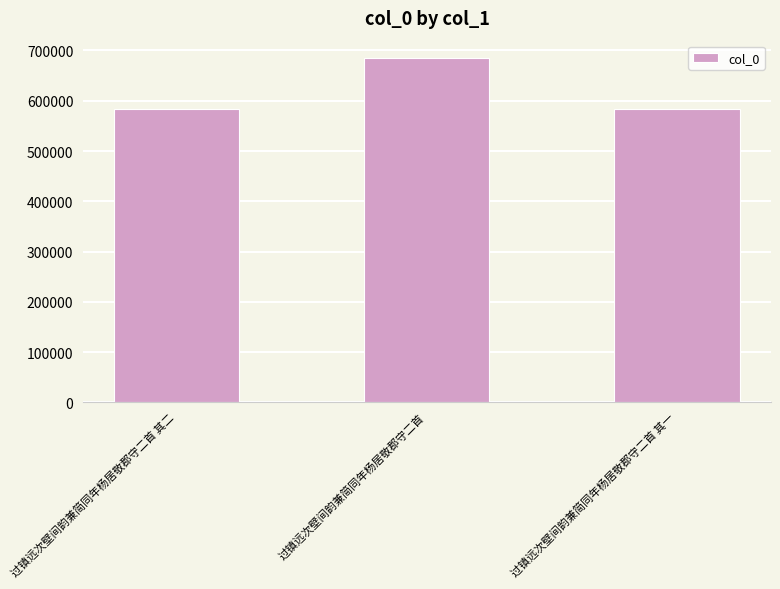

Between 过镇远次壁间韵兼简同年杨居敬郡守二首 其二 and 过镇远次壁间韵兼简同年杨居敬郡守二首, which is larger?

过镇远次壁间韵兼简同年杨居敬郡守二首